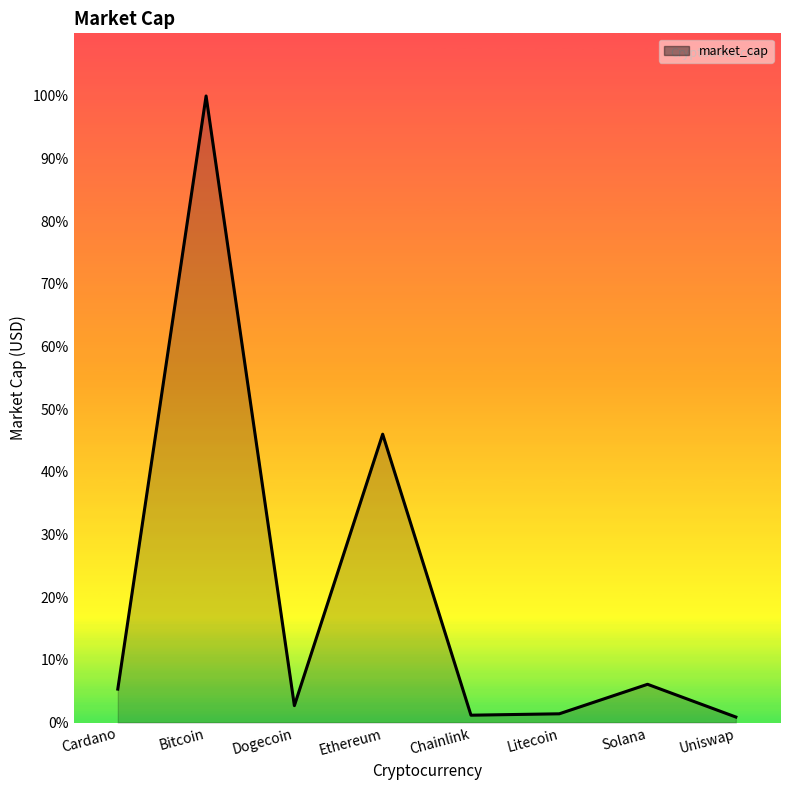

Rank the categories by value from lowest to highest.

Uniswap, Chainlink, Litecoin, Dogecoin, Cardano, Solana, Ethereum, Bitcoin